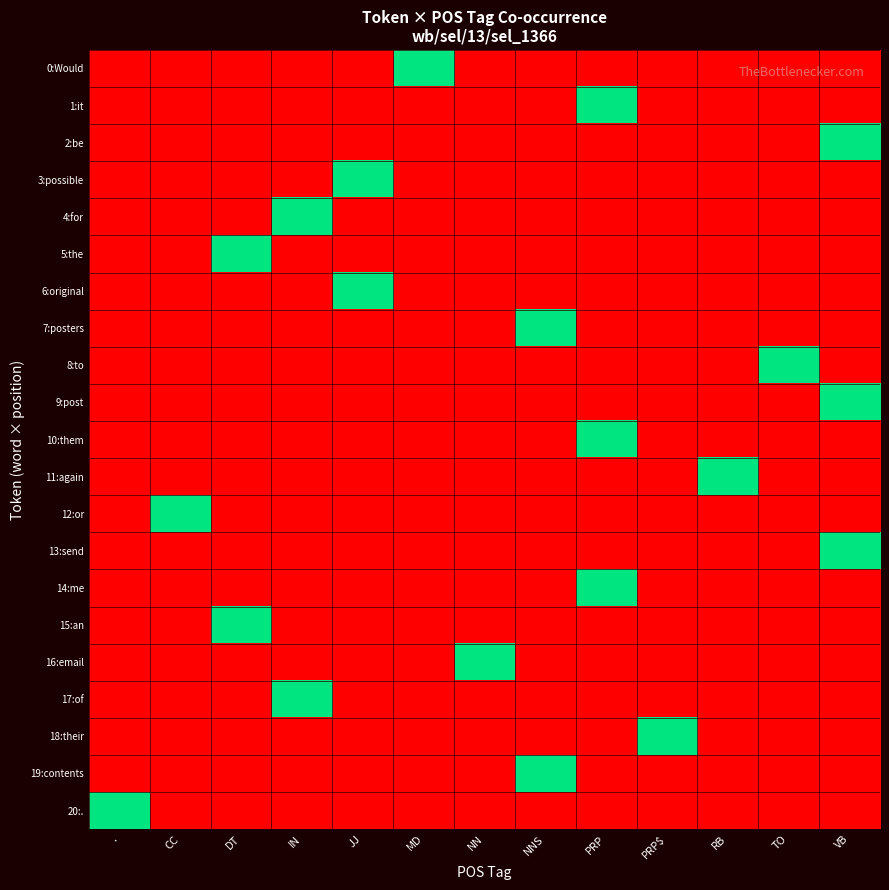

At how many categories does at least one series exceed 0?

13